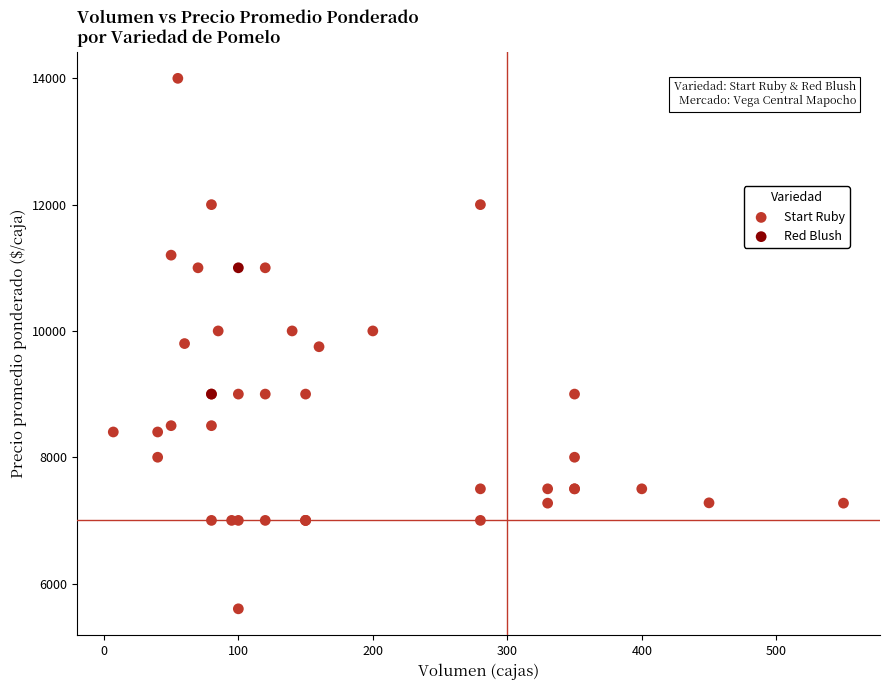

What are all the series names shown in the legend?

Start Ruby, Red Blush